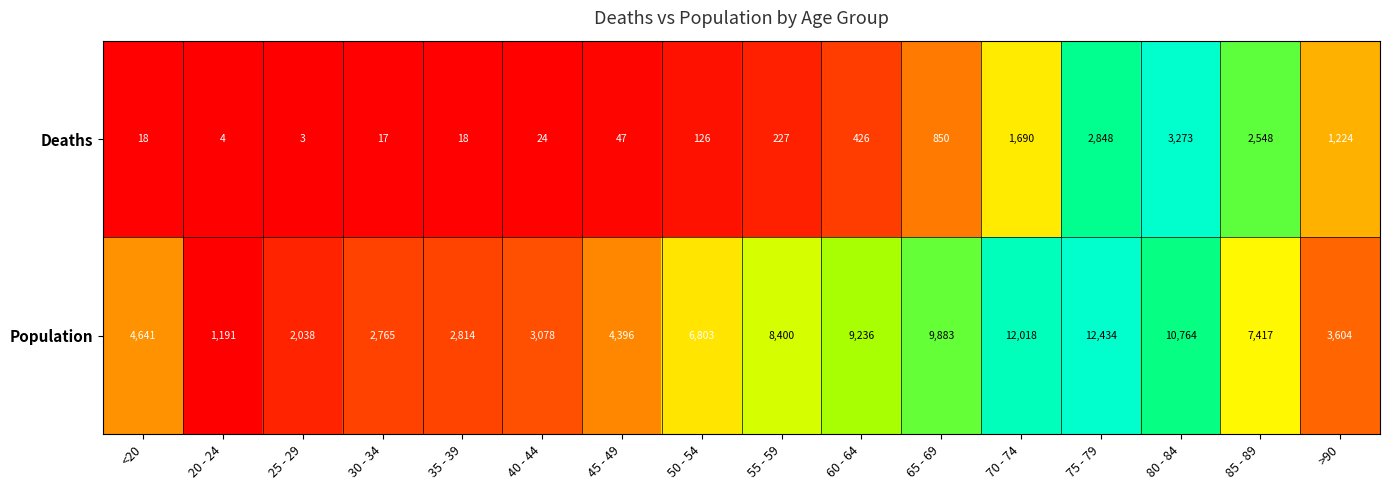

At which category is the sum across all series the highest?

75 - 79